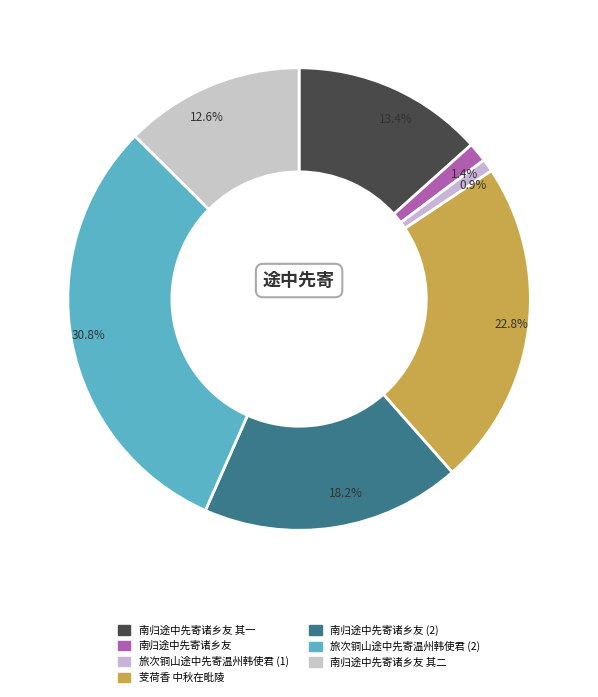

What is the smallest slice in the pie chart?

旅次铜山途中先寄温州韩使君